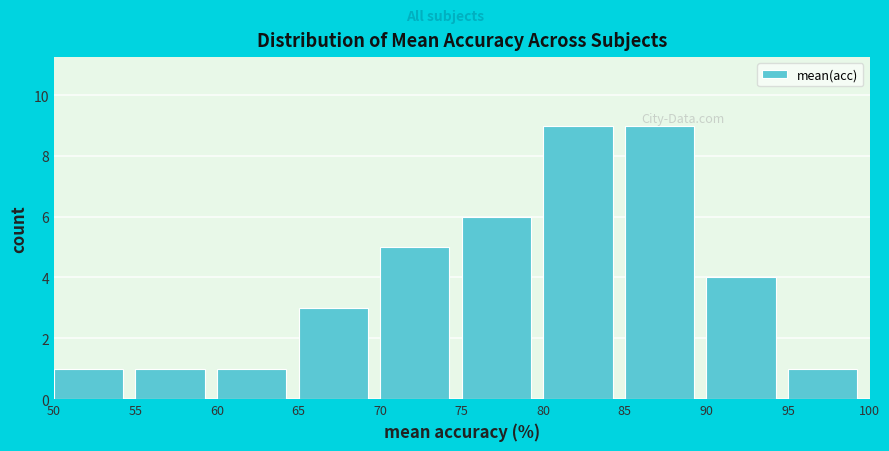

How tall is the bar that spans 90 to 95 on the x-axis? The values are not printed on the chart, so give them approximately, as read against the axis.

4